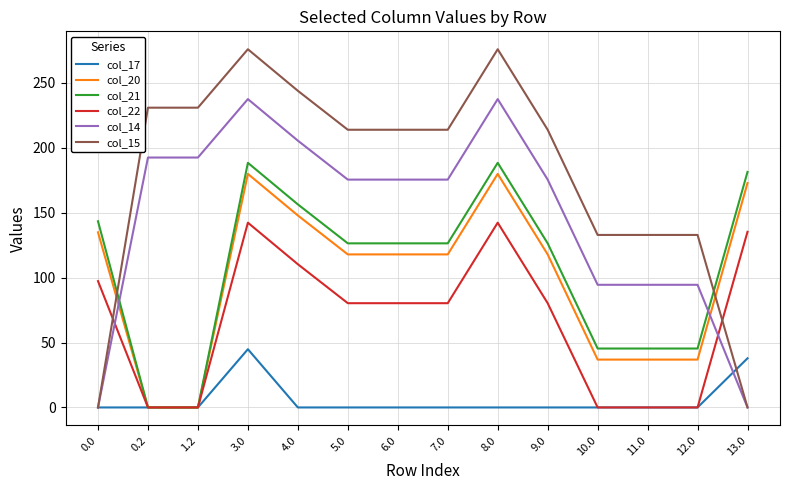

Which series has the largest total across all categories?

col_15